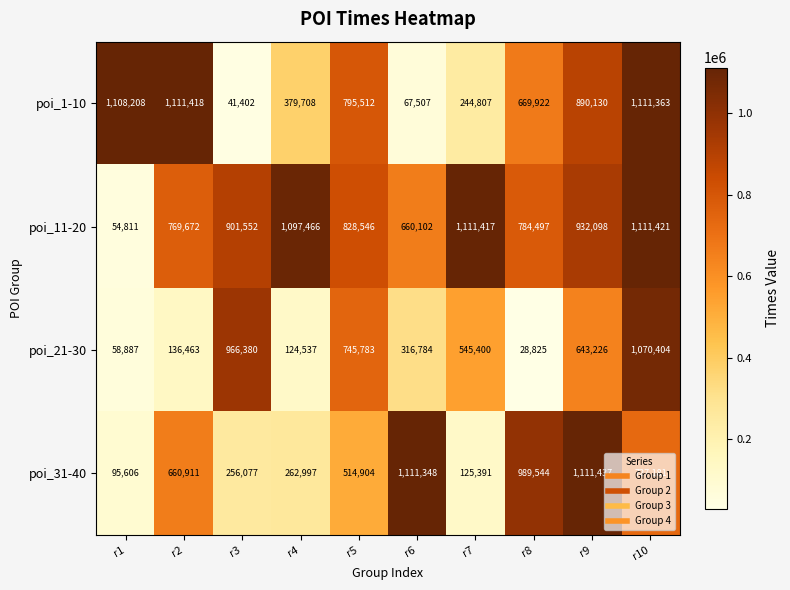

What is the minimum value shown in the chart?

28825